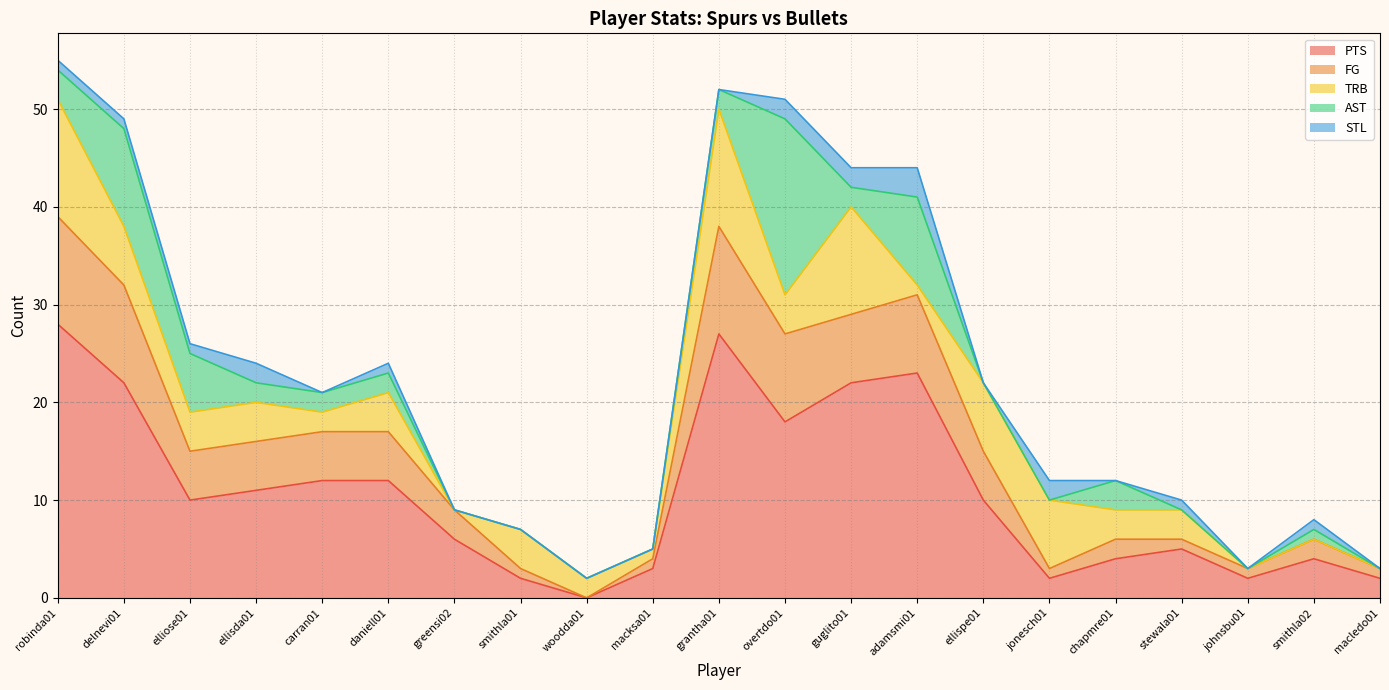

True or false: FG has a value of 5 at elliose01.

True